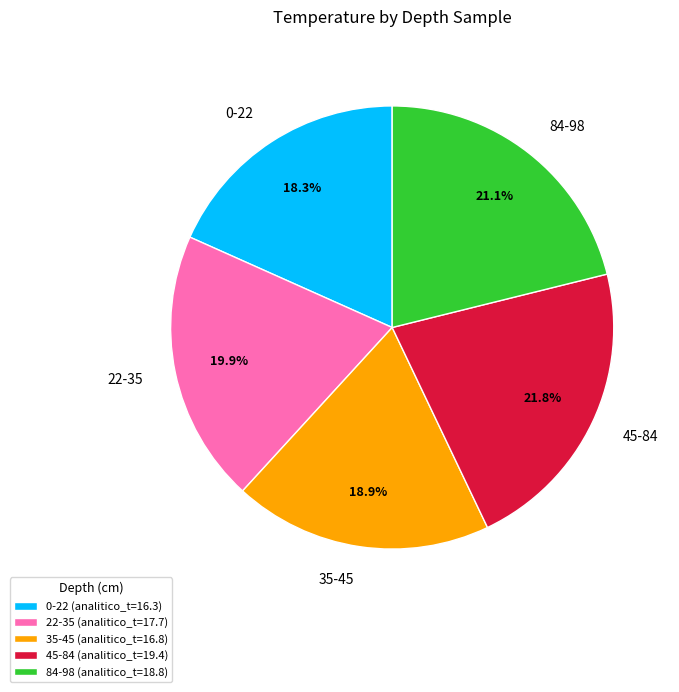

Count the number of slices in the pie.

5